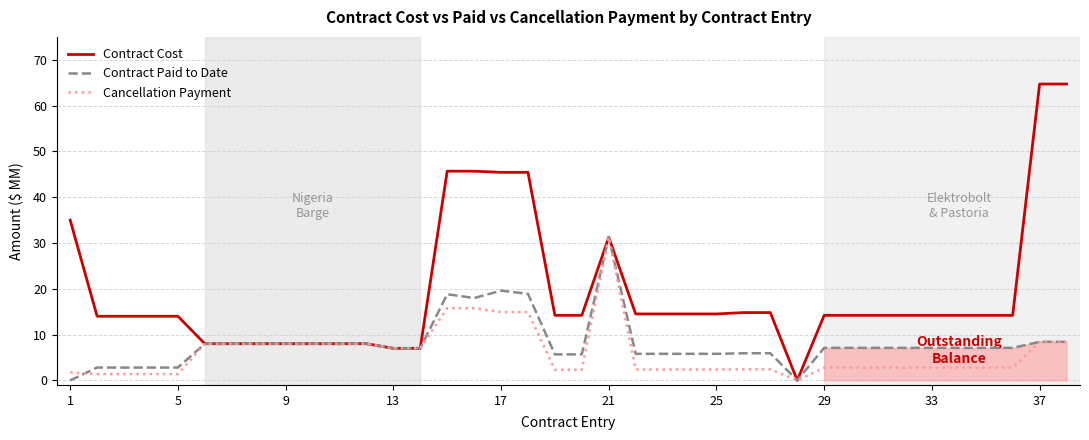

What is the highest value of the Contract Paid to Date series?

31.2